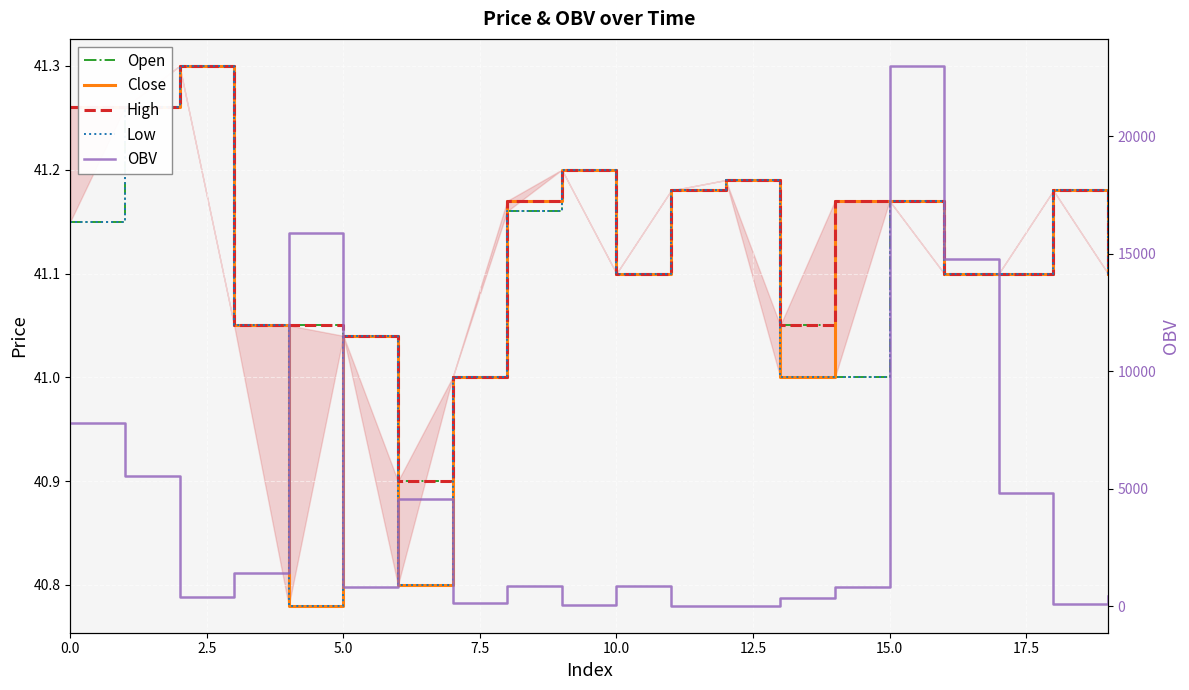

Is this an area chart (filled region under the line)?

No